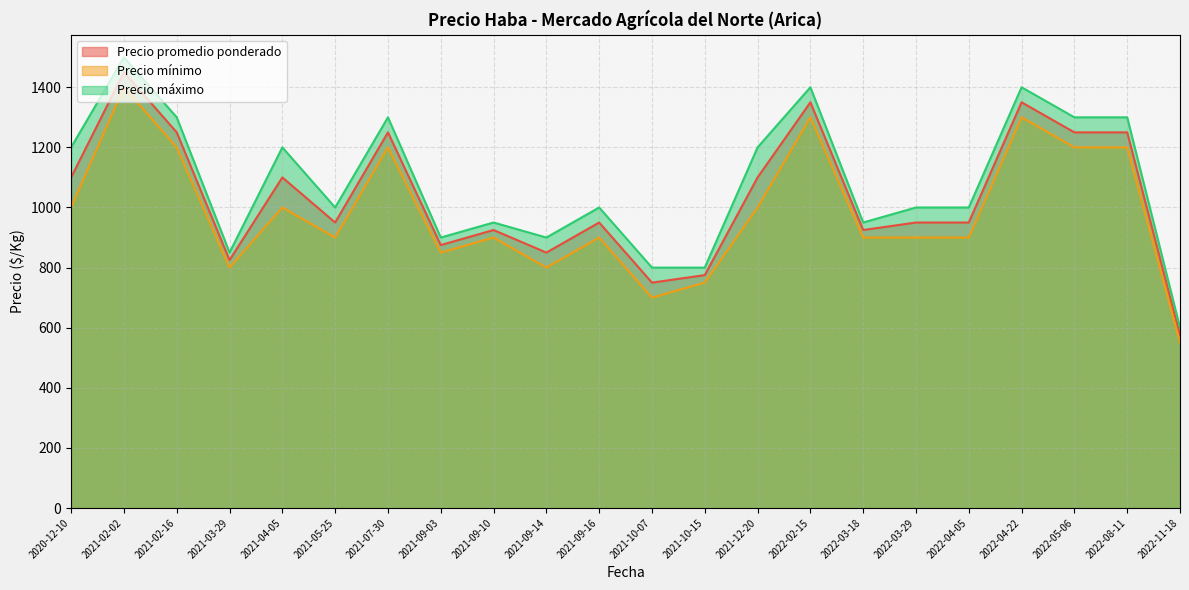

How many categories are shown in the chart?

22